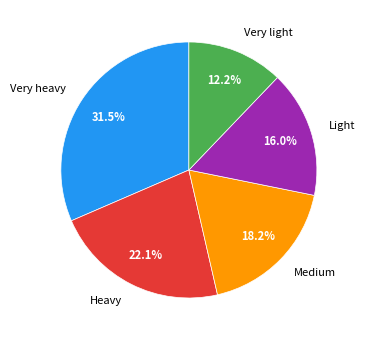

Between Very light and Light, which is larger?

Light